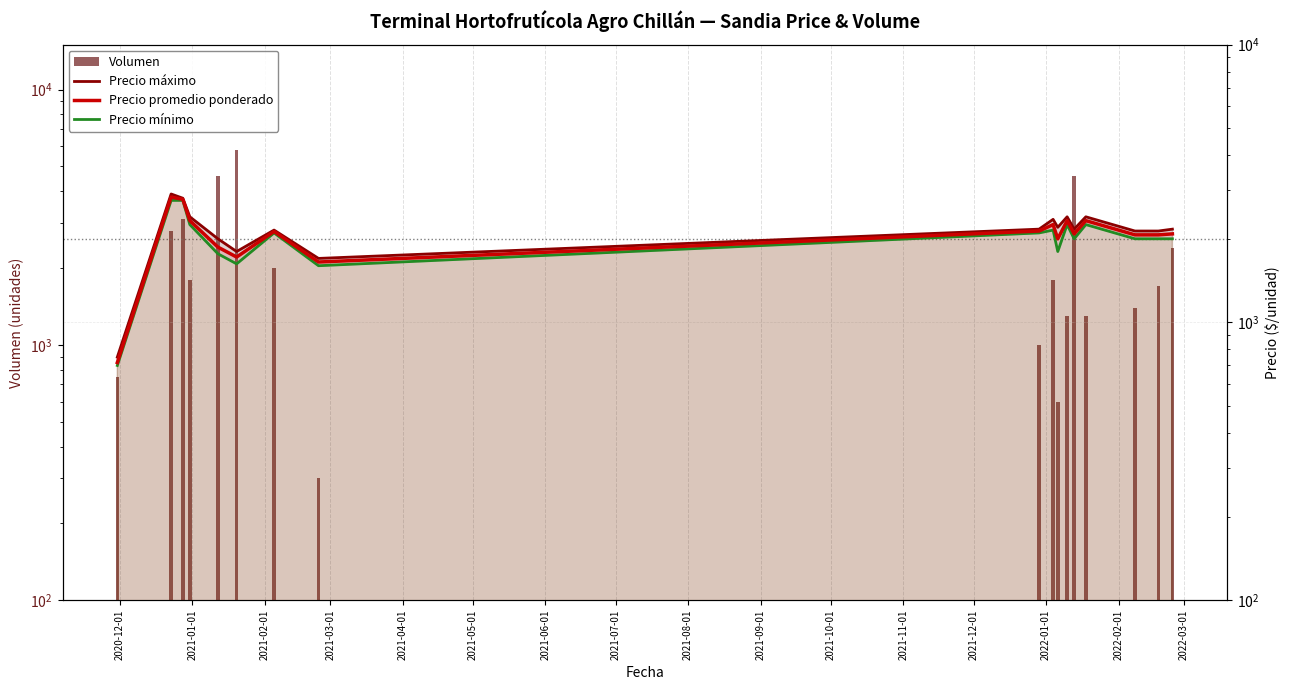

List the series in order of their overall mean, highest first.

Volumen, Precio máximo, Precio promedio ponderado, Precio mínimo